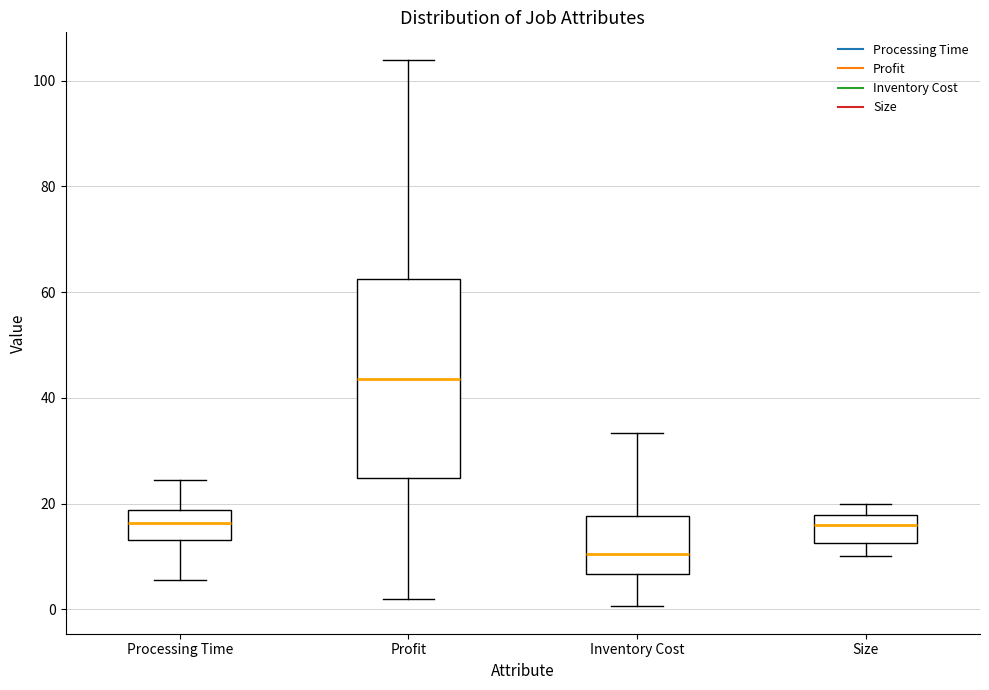

Which box has the lowest median line?

Inventory Cost